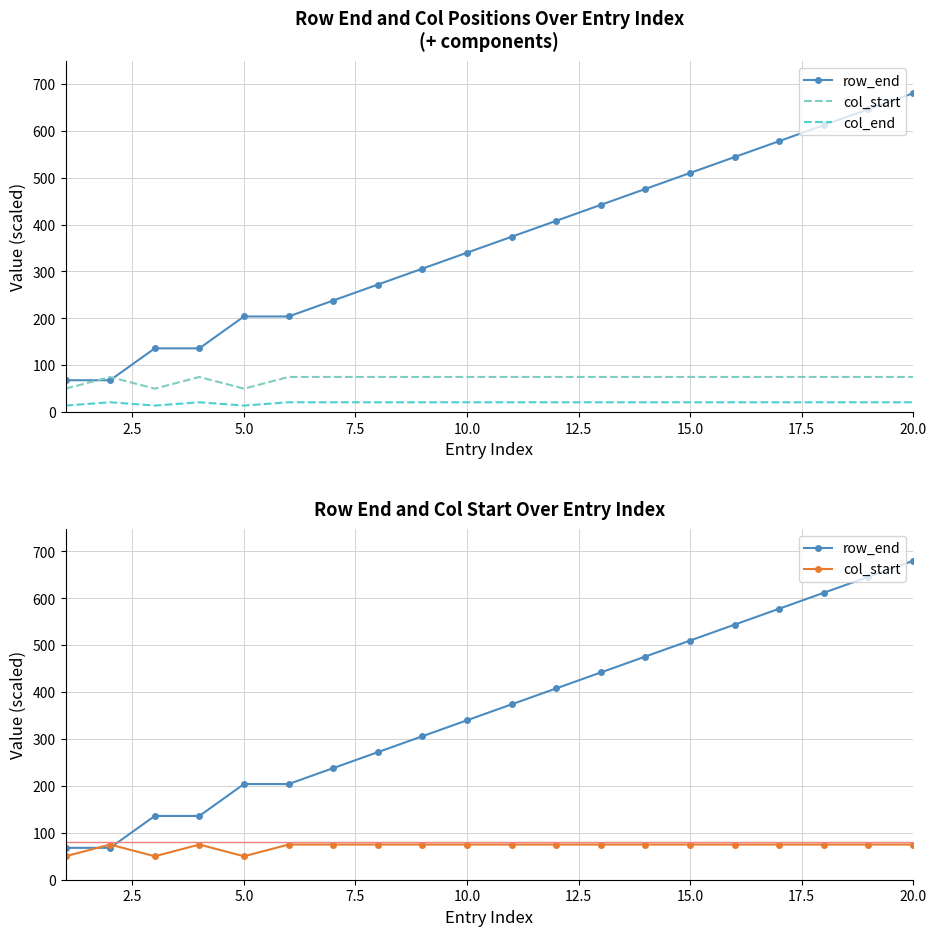

What is the maximum value shown in the chart?

680